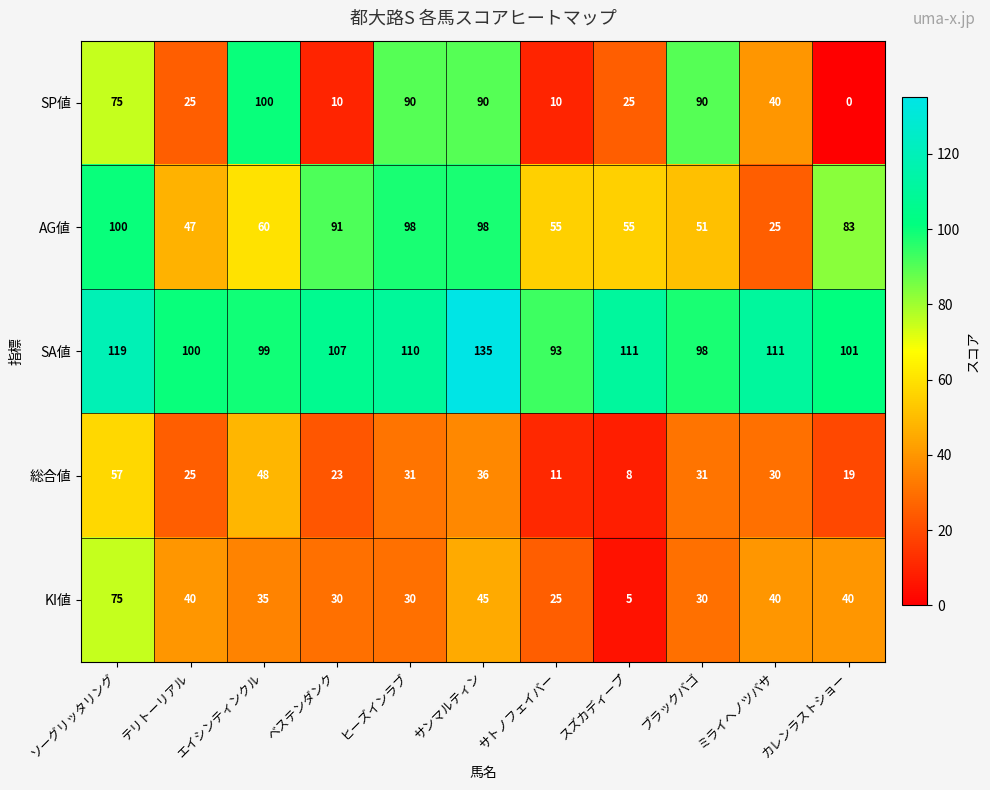

Count the number of data series in this chart.

5